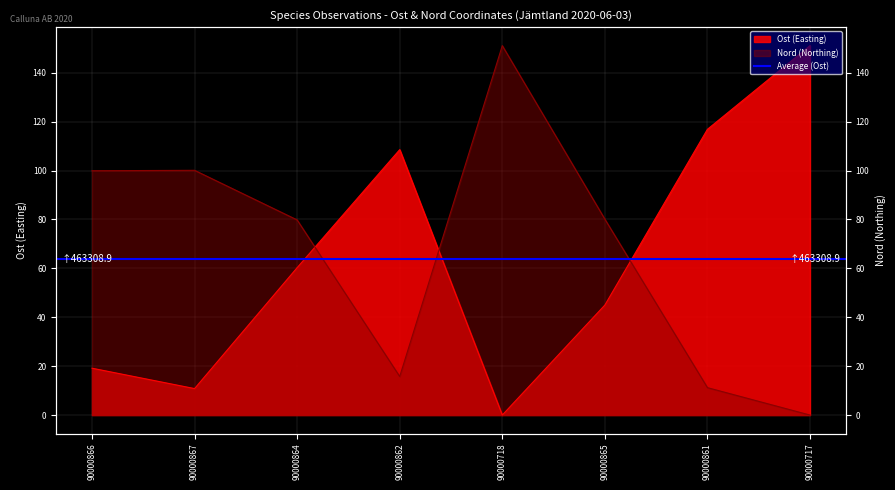

How many lines are shown in the chart?

2